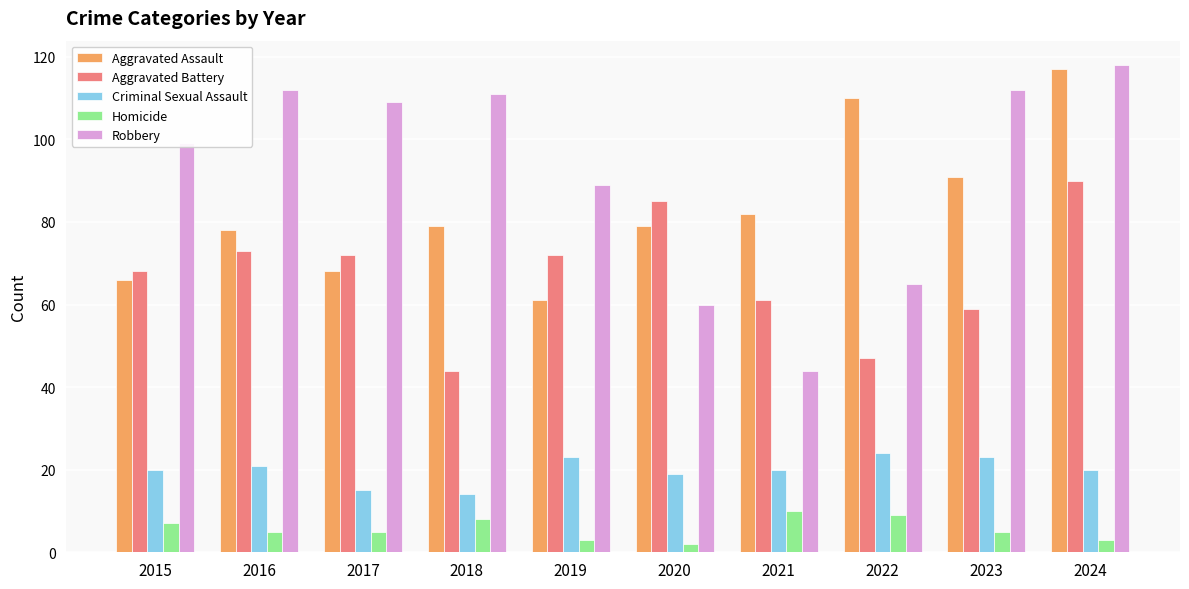

Which series changed the most between 2017 and 2019?

Robbery